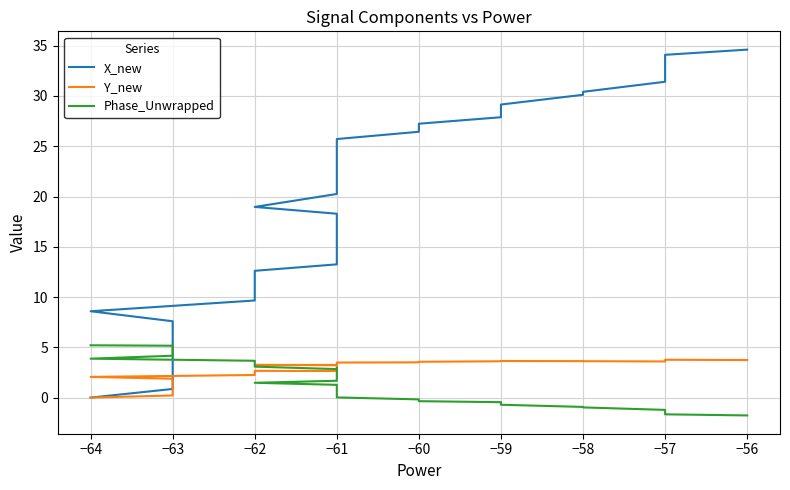

What is the difference between the maximum and minimum values in the Y_new series?

3.8